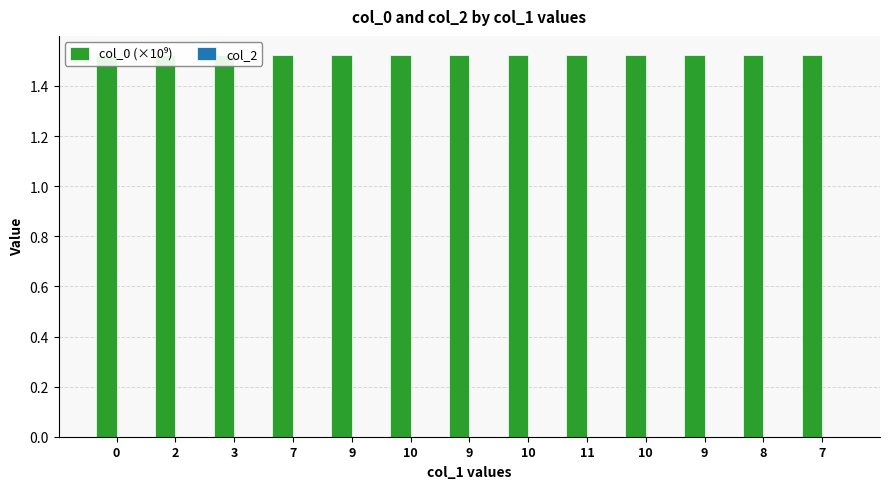

What are all the series names shown in the legend?

col_0 (×10⁹), col_2